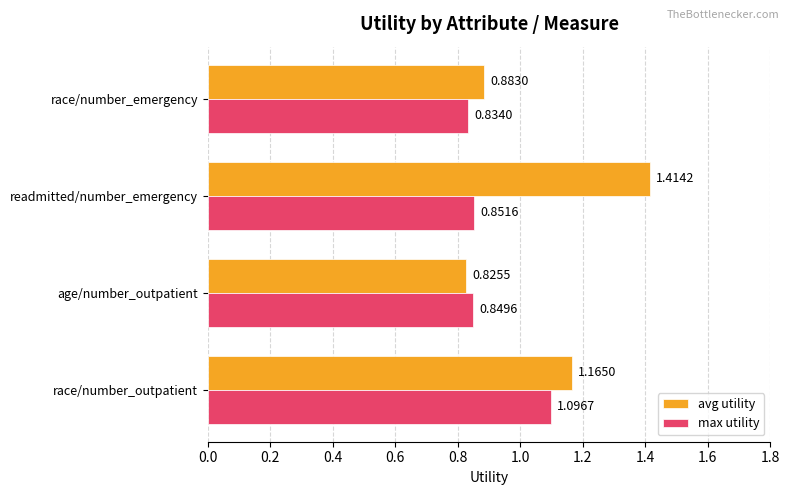

Rank the categories by avg utility value from highest to lowest.

readmitted/number_emergency, race/number_outpatient, race/number_emergency, age/number_outpatient